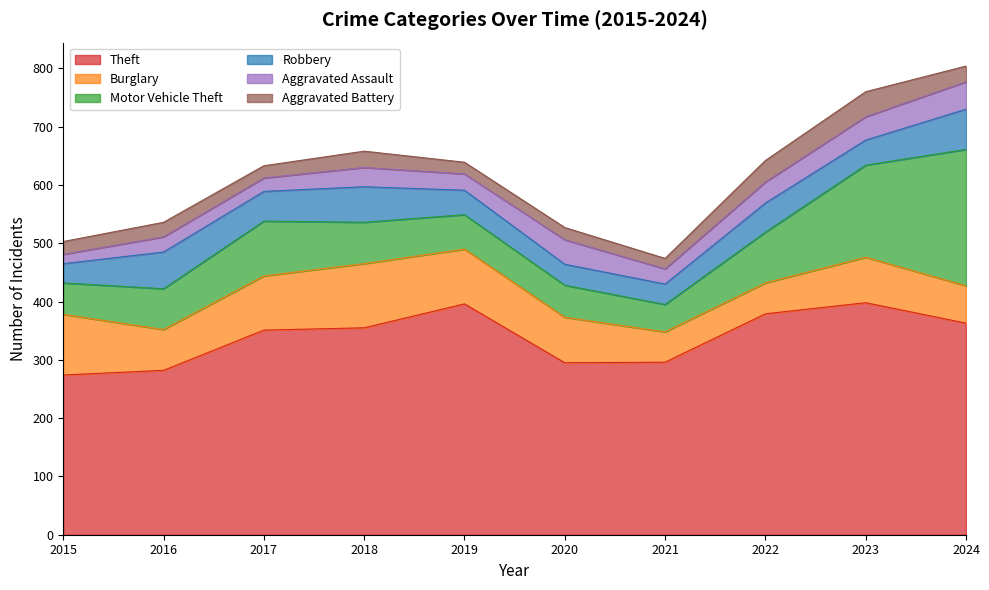

True or false: Burglary has more than 2 interior local peaks.

False